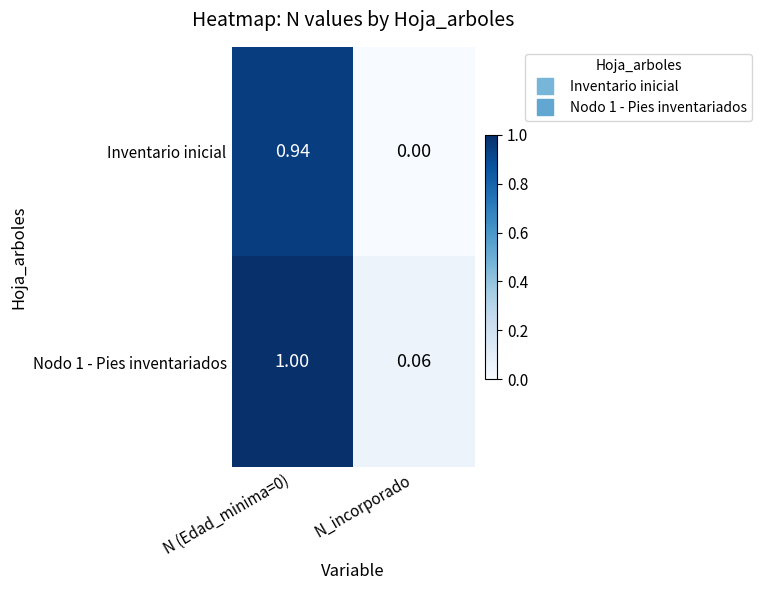

Is the value of Nodo 1 - Pies inventariados at N (Edad_minima=0) greater than the value of Inventario inicial at N_incorporado?

Yes